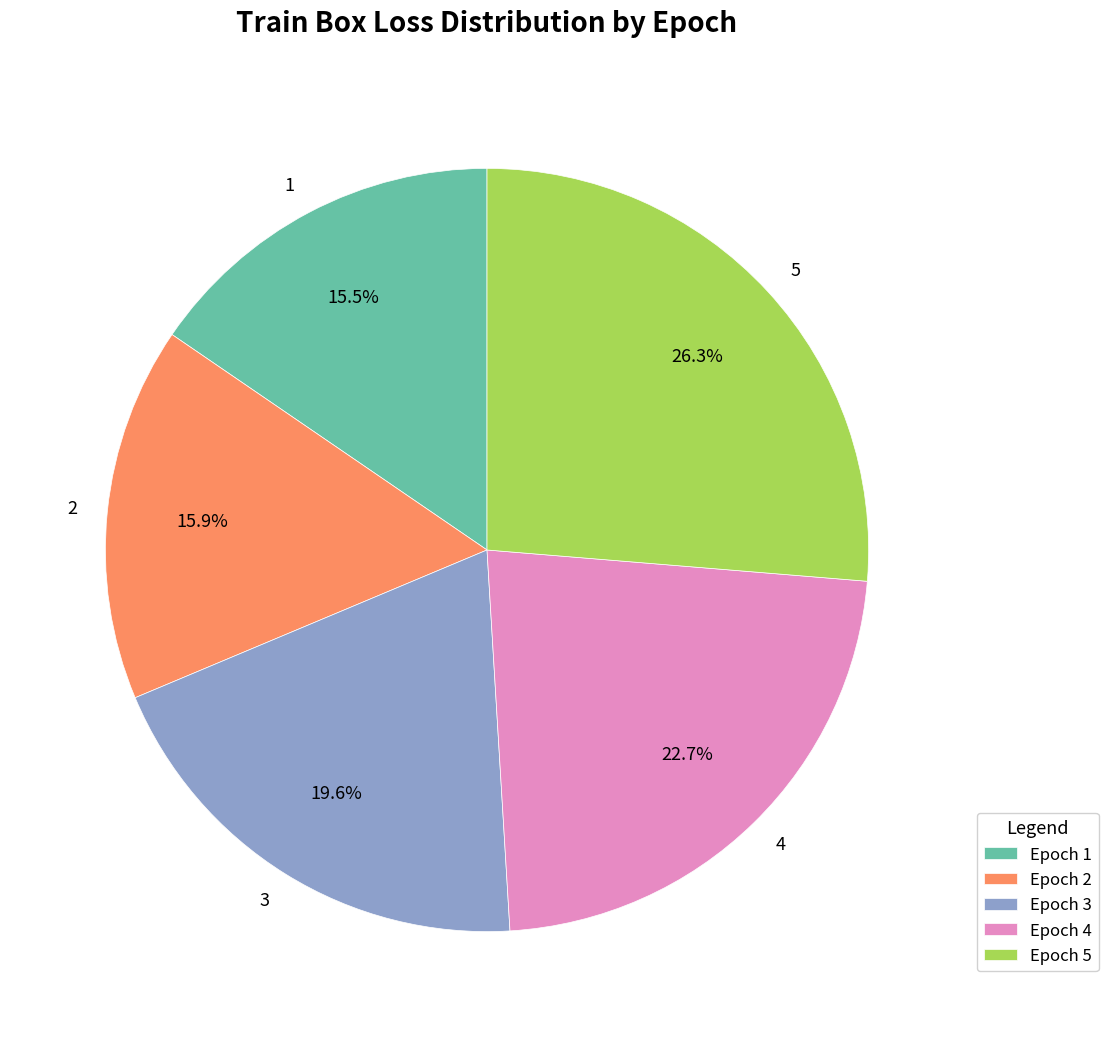

Between 3 and 2, which is larger?

3